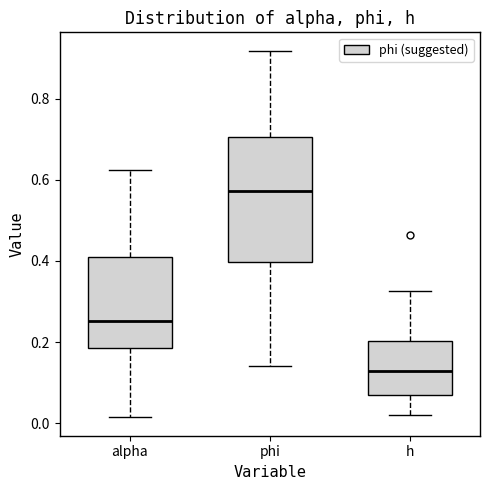

Which box has the lowest median line?

h